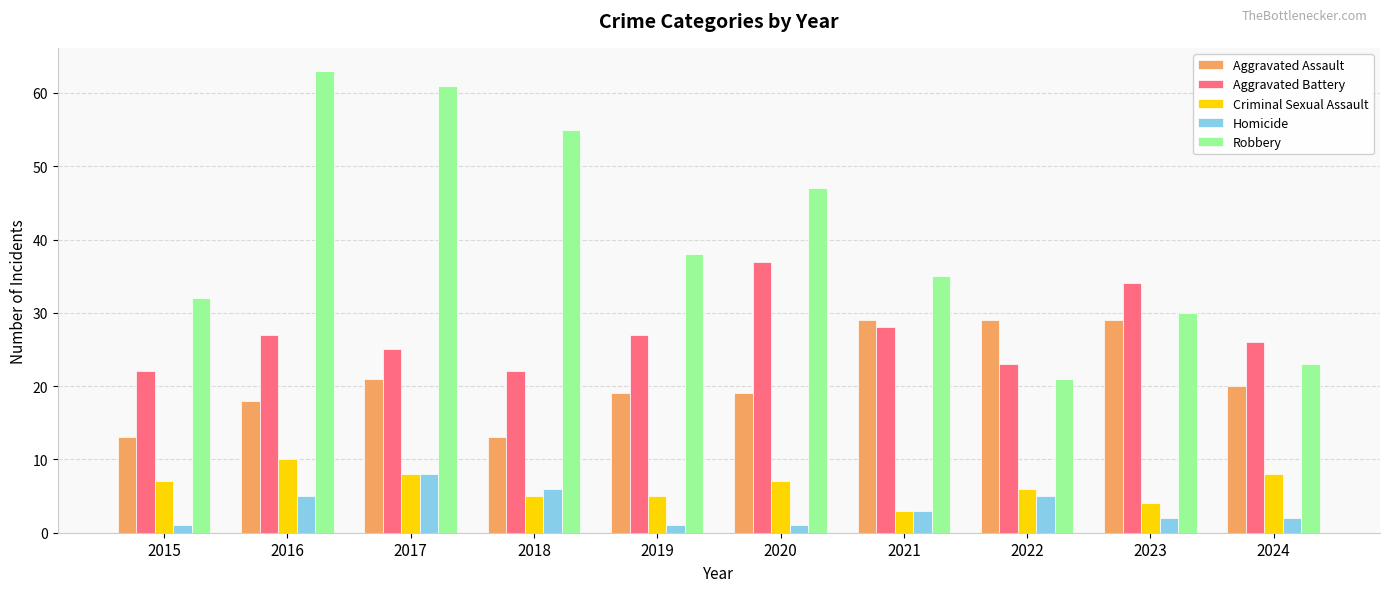

Which series has the largest total across all categories?

Robbery